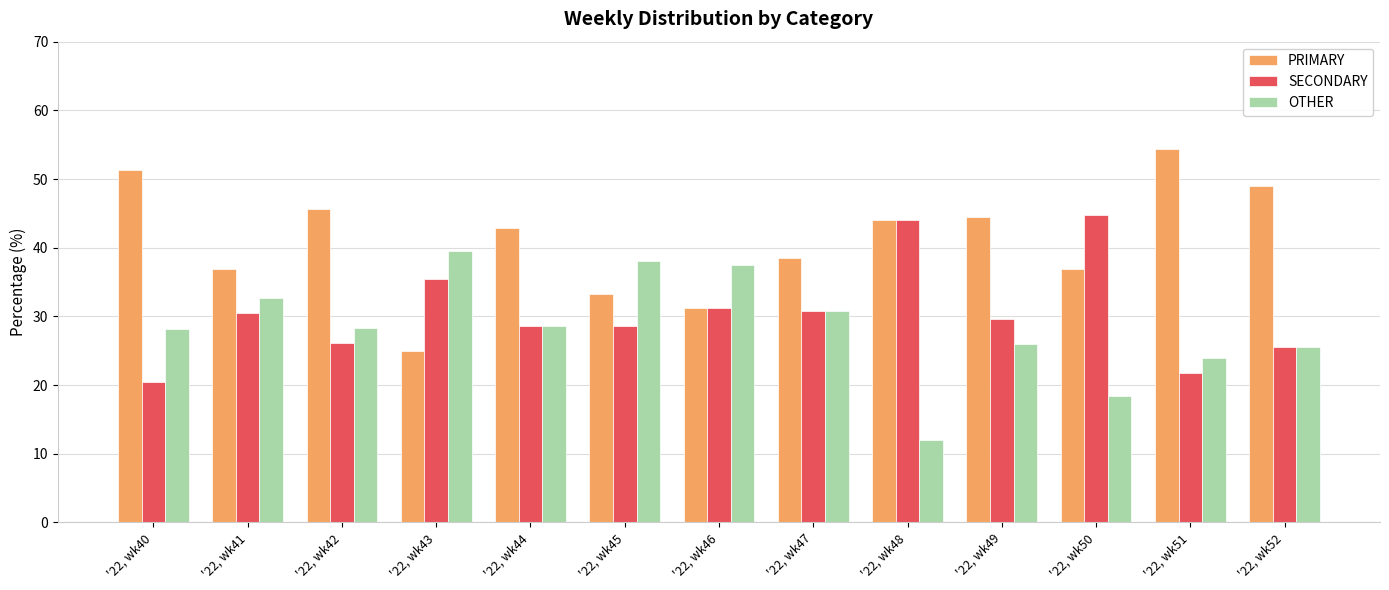

What is the total value across all series at '22, wk51?

100.0